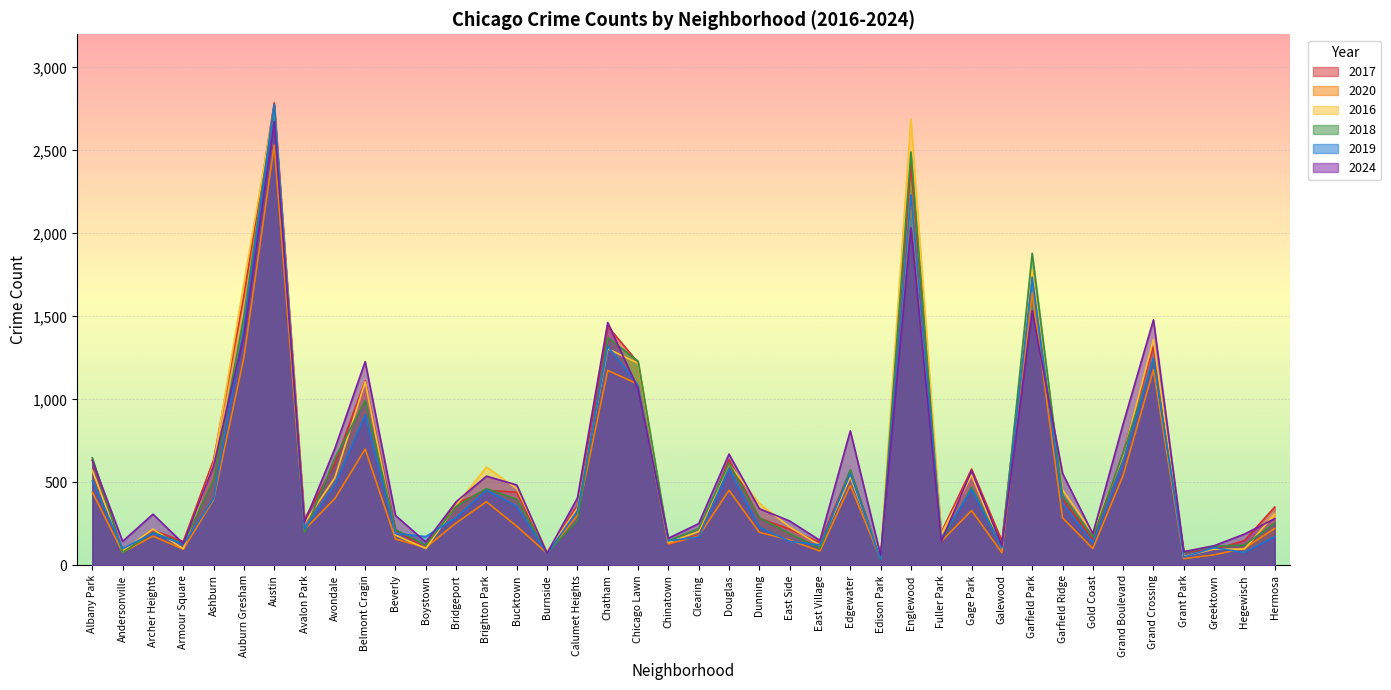

What is the sum of the 2016 values at Boystown and Grand Boulevard?

766